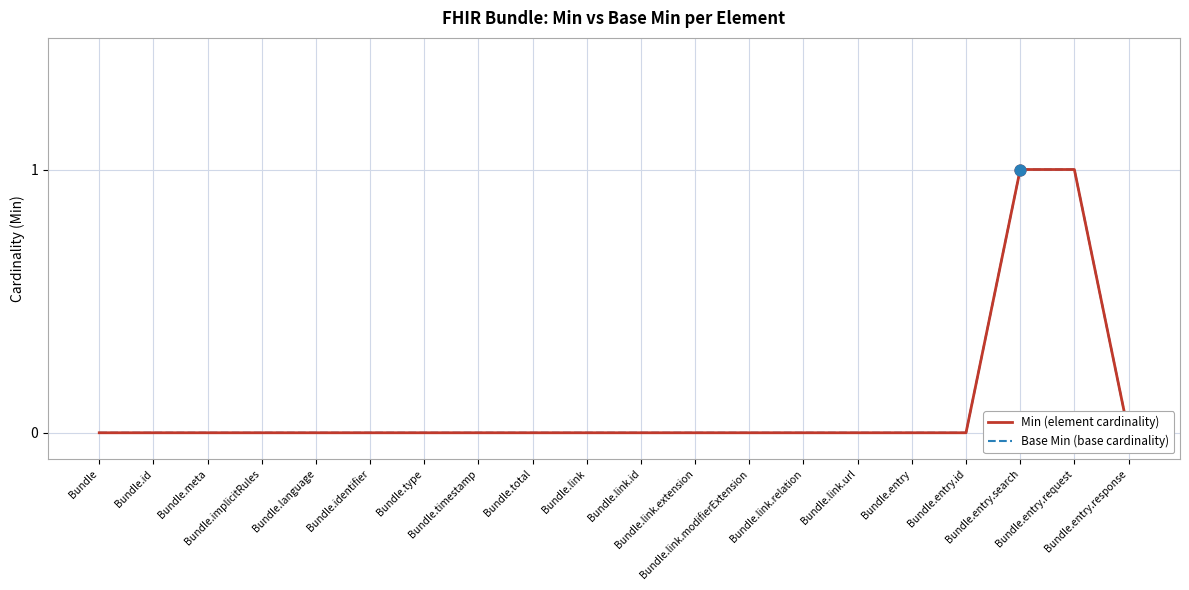

What is the total value across all series at Bundle.entry.request?

2